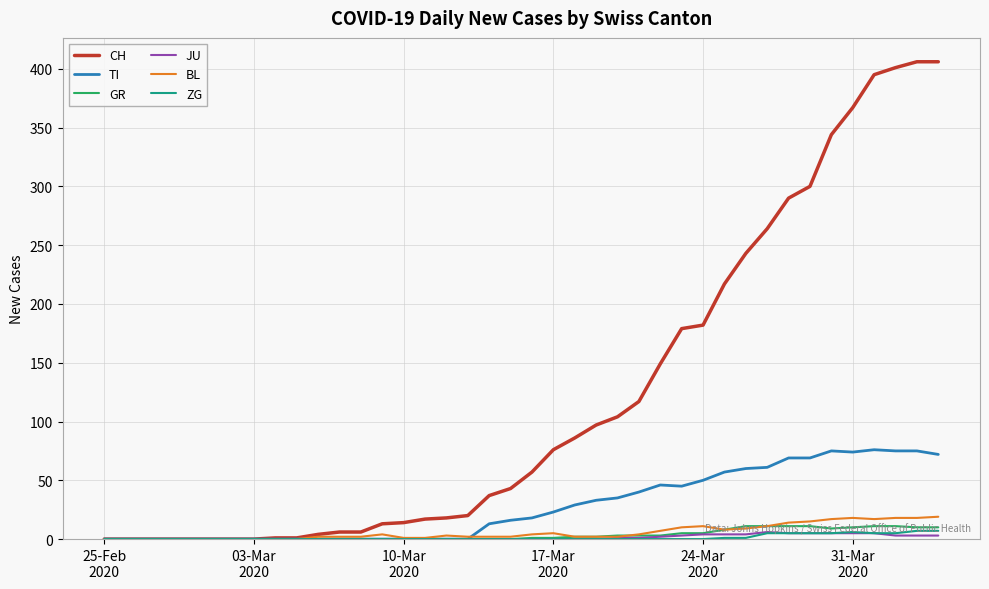

Does the chart have visible grid lines?

Yes